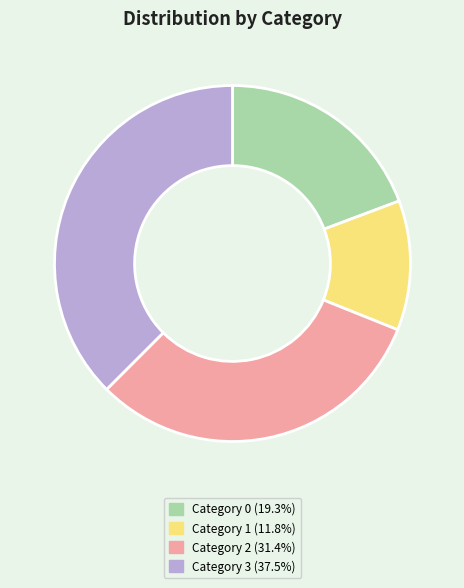

Approximately how many times larger is the value at Category 1 (11.8%) compared to Category 2 (31.4%)?

0.4